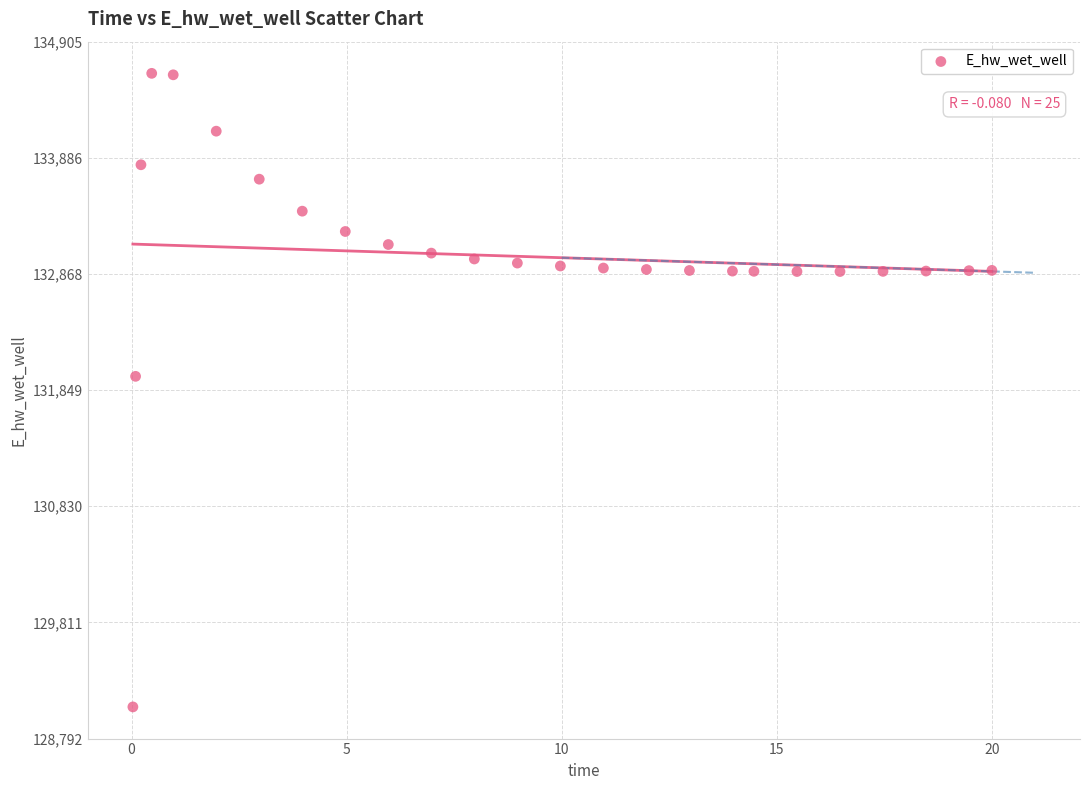

What is the range of X values (max minus min)?

20.0